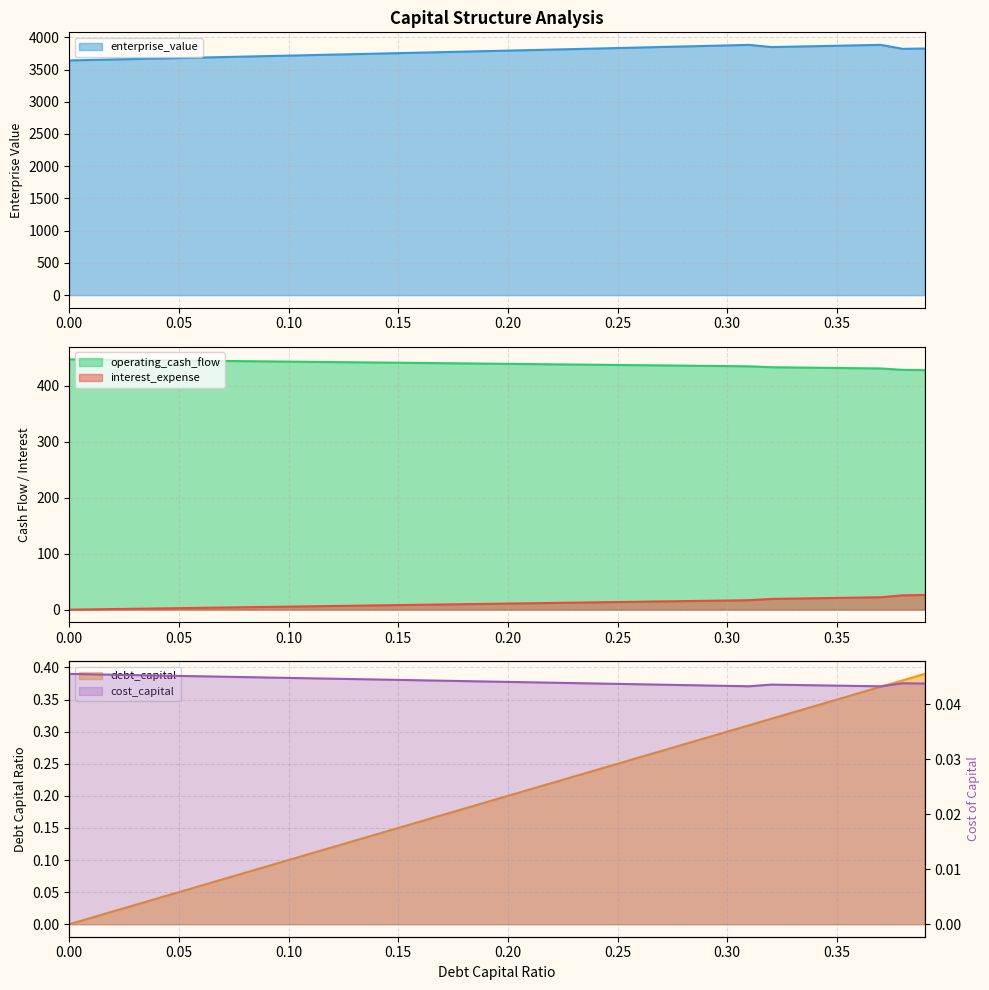

True or false: enterprise_value has more than 2 interior local peaks.

False